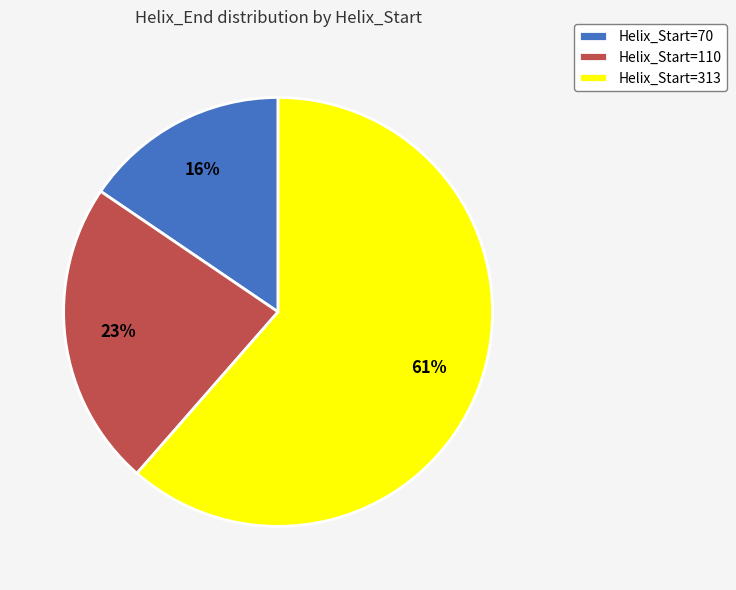

Which has a higher value, Helix_Start=313 or Helix_Start=110?

Helix_Start=313